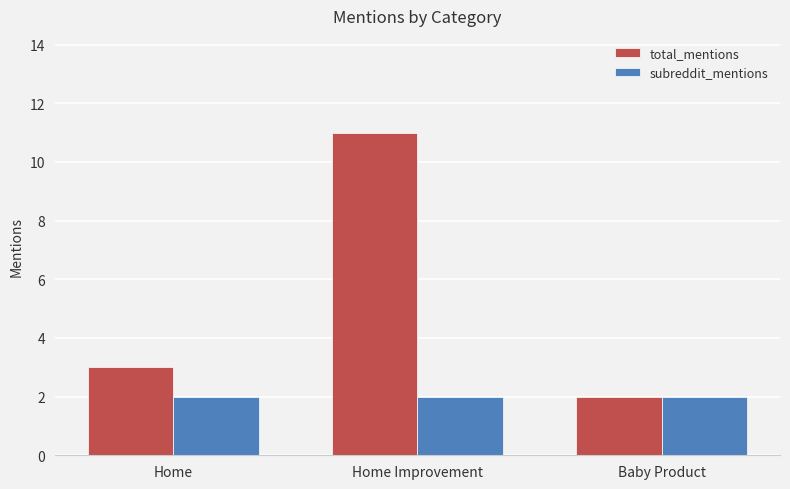

The value of total_mentions at Home is 4. True or false?

False